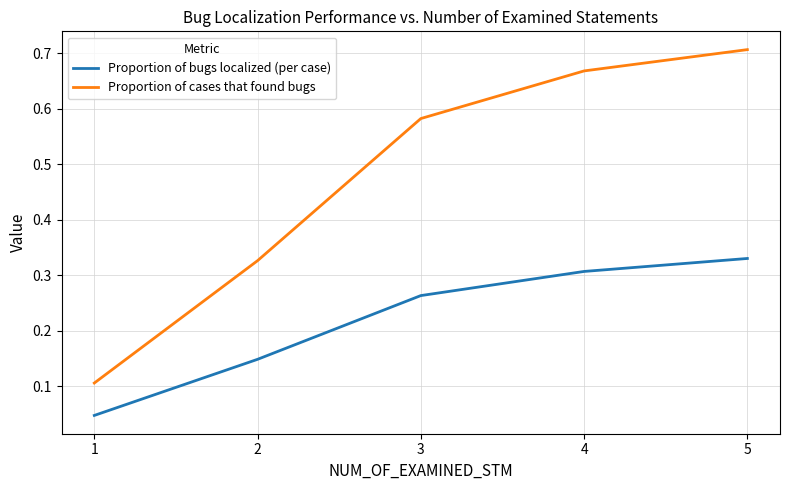

True or false: Proportion of bugs localized (per case) has more than 0 interior local peaks.

False